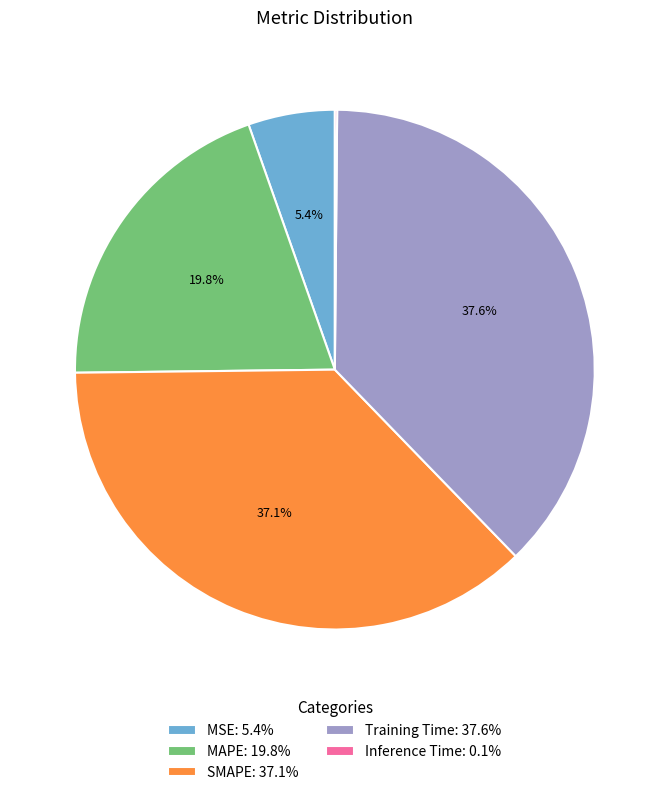

Approximately how many times larger is the value at MAPE: 19.8% compared to SMAPE: 37.1%?

0.5